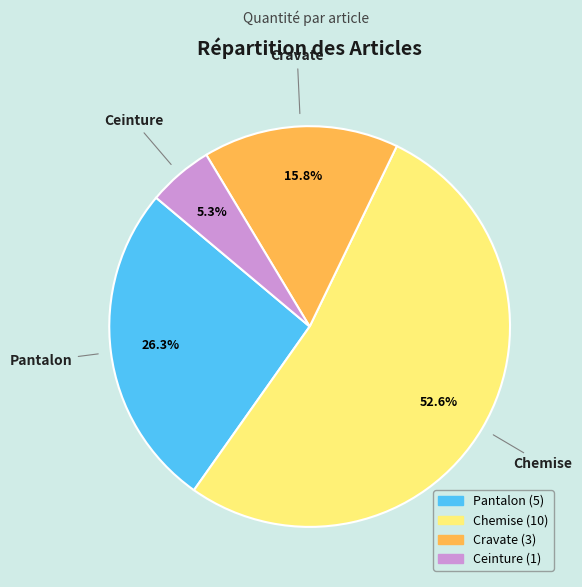

Count the number of slices in the pie.

4